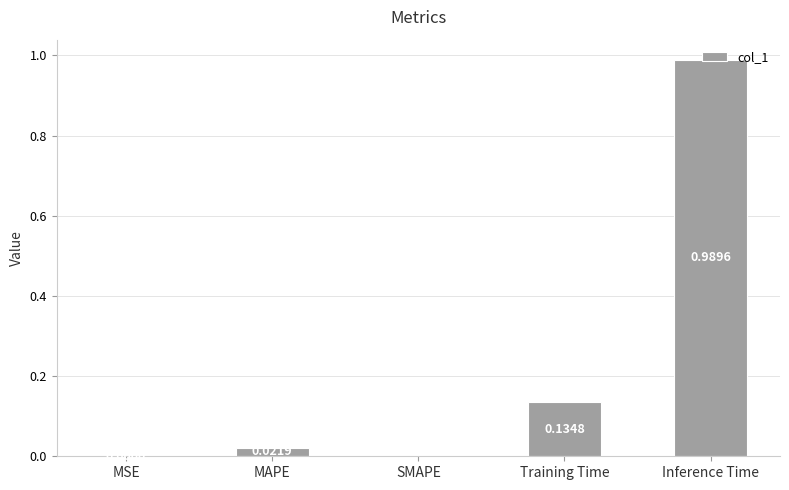

What is the average value?

0.2